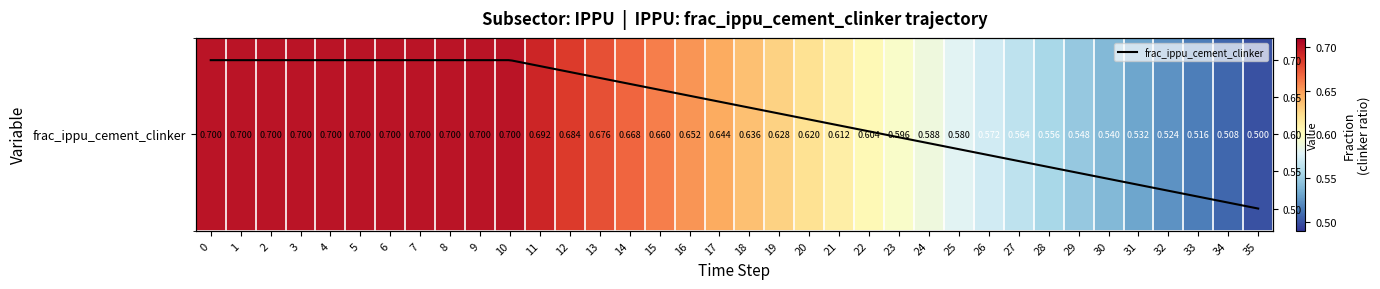

True or false: the data shows 0.9 at 19.

False